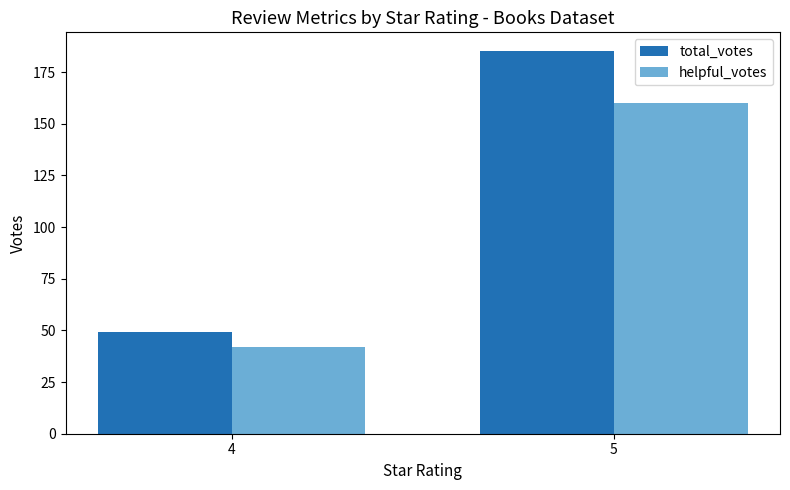

The value of helpful_votes at 4 is 42. True or false?

True